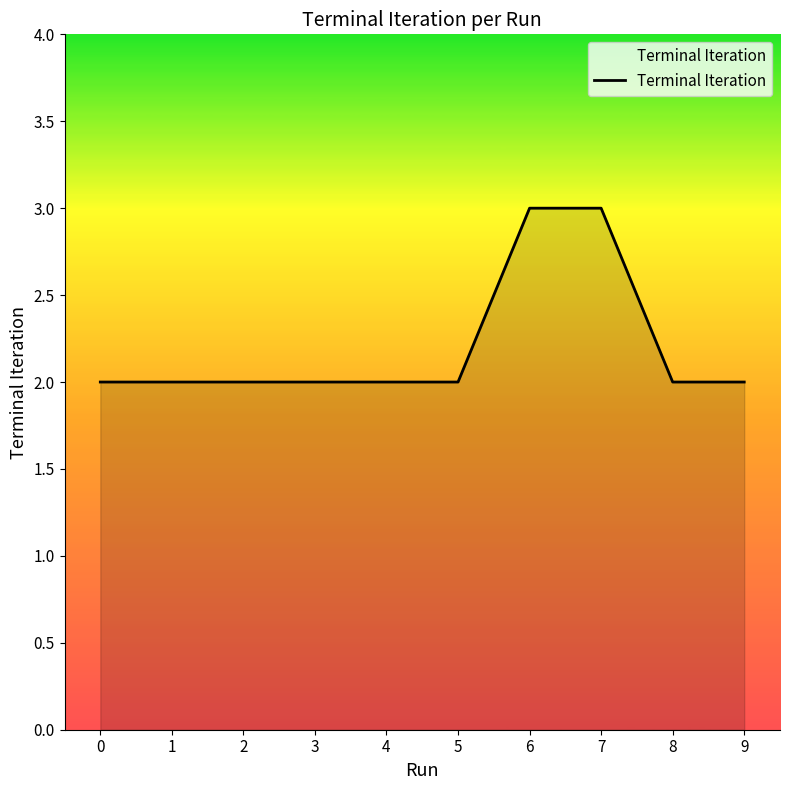

What is the greatest value displayed?

3